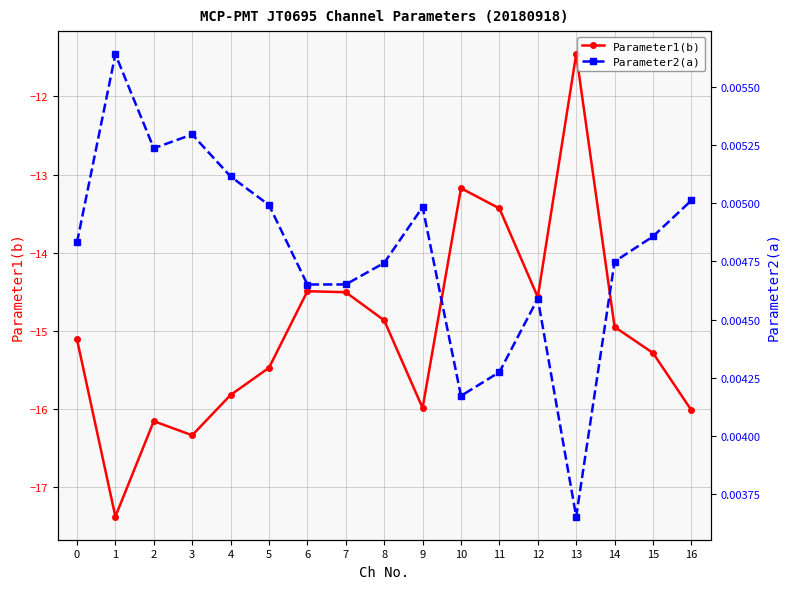

How many interior local peaks does the Parameter1(b) series have?

4